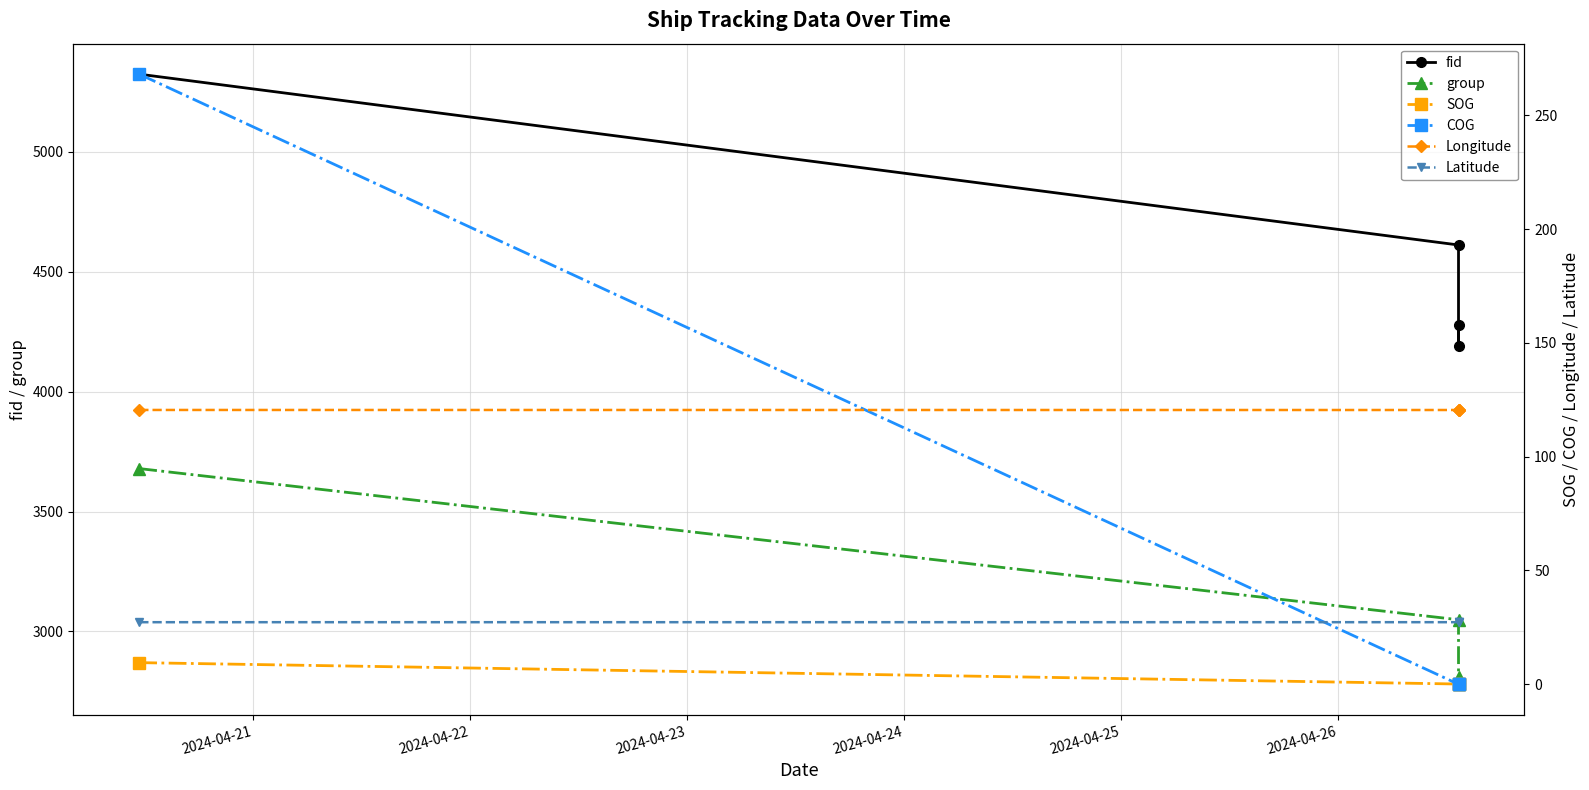

True or false: SOG has a value of 0.0 at 2024-04-24.

False